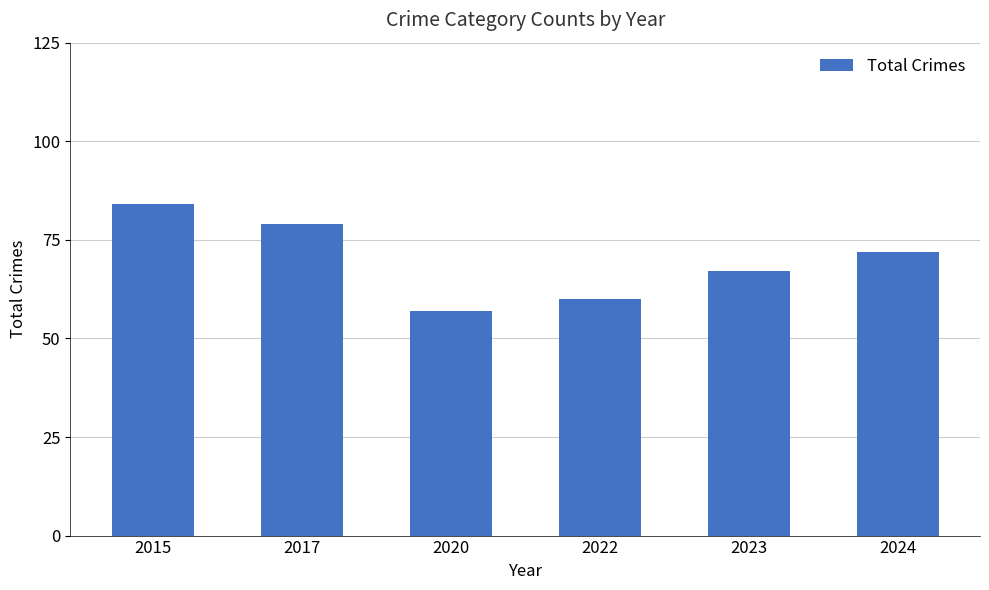

Reading right to left, what are all the values shown in this chart?

72	67	60	57	79	84